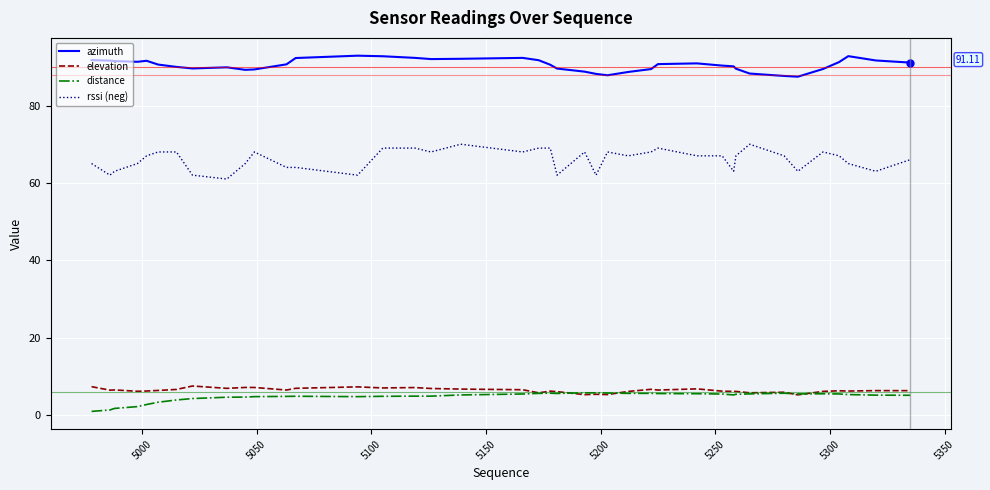

True or false: azimuth and elevation cross at least once.

False